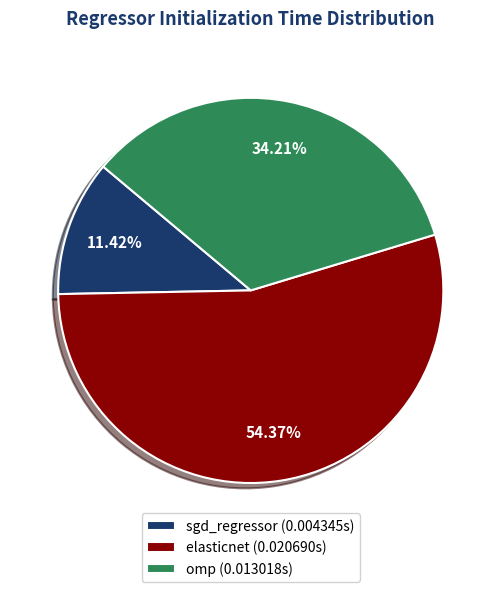

To the nearest percent, what percentage of the pie is elasticnet?

54%